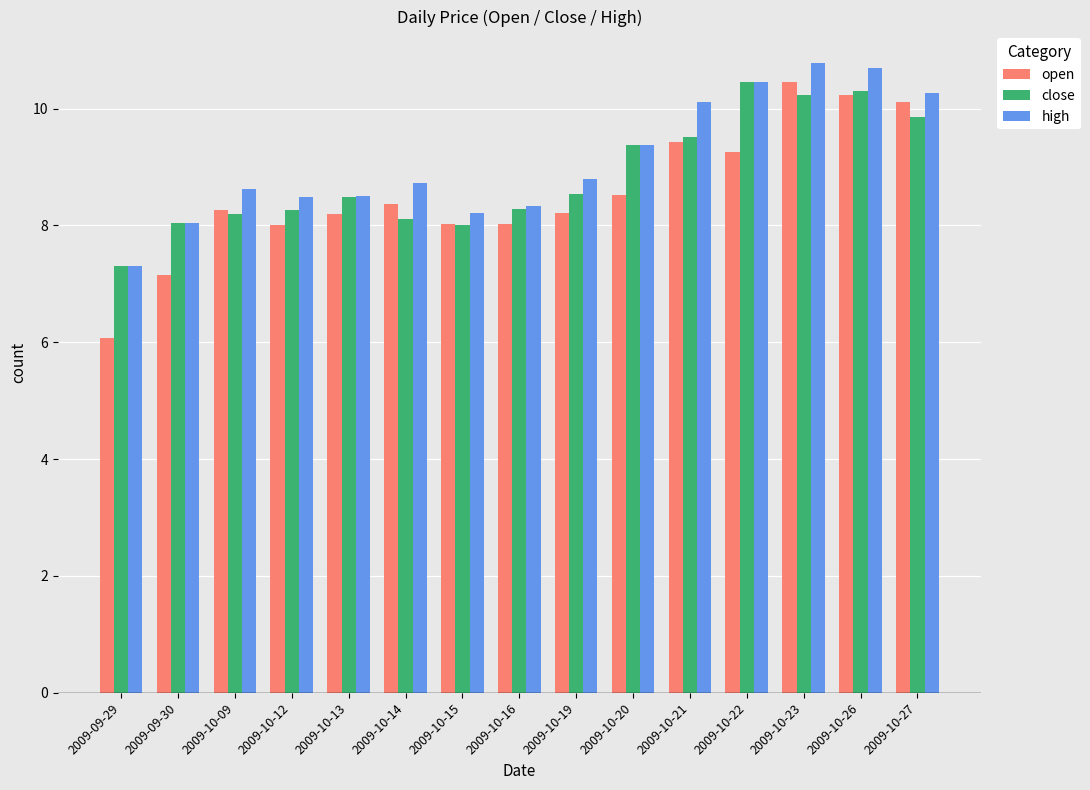

Is the value of open at 2009-10-20 greater than the value of close at 2009-10-09?

Yes